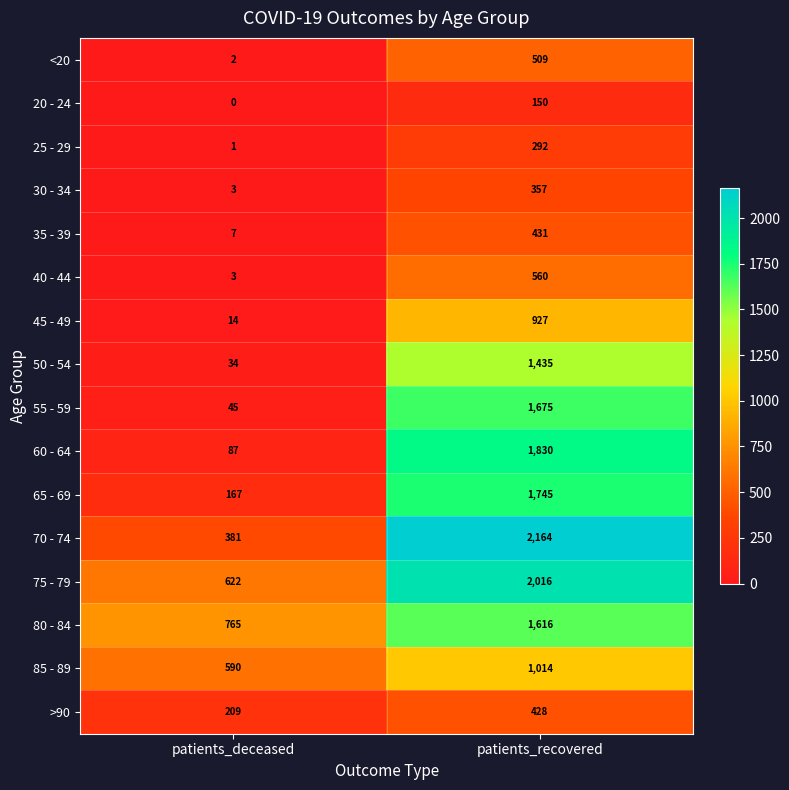

Between patients_deceased and patients_recovered, which series saw the biggest shift?

70 - 74